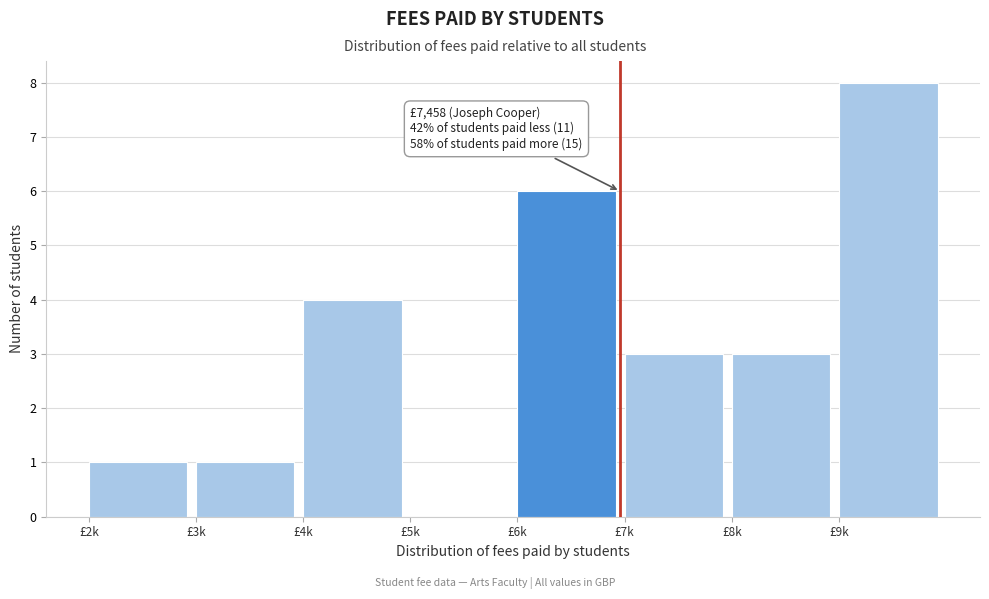

Reading left to right, transcribe all the data shown in this chart.

£2k=1	£3k=1	£4k=4	£5k=0	£6k=6	£7k=3	£8k=3	£9k=8